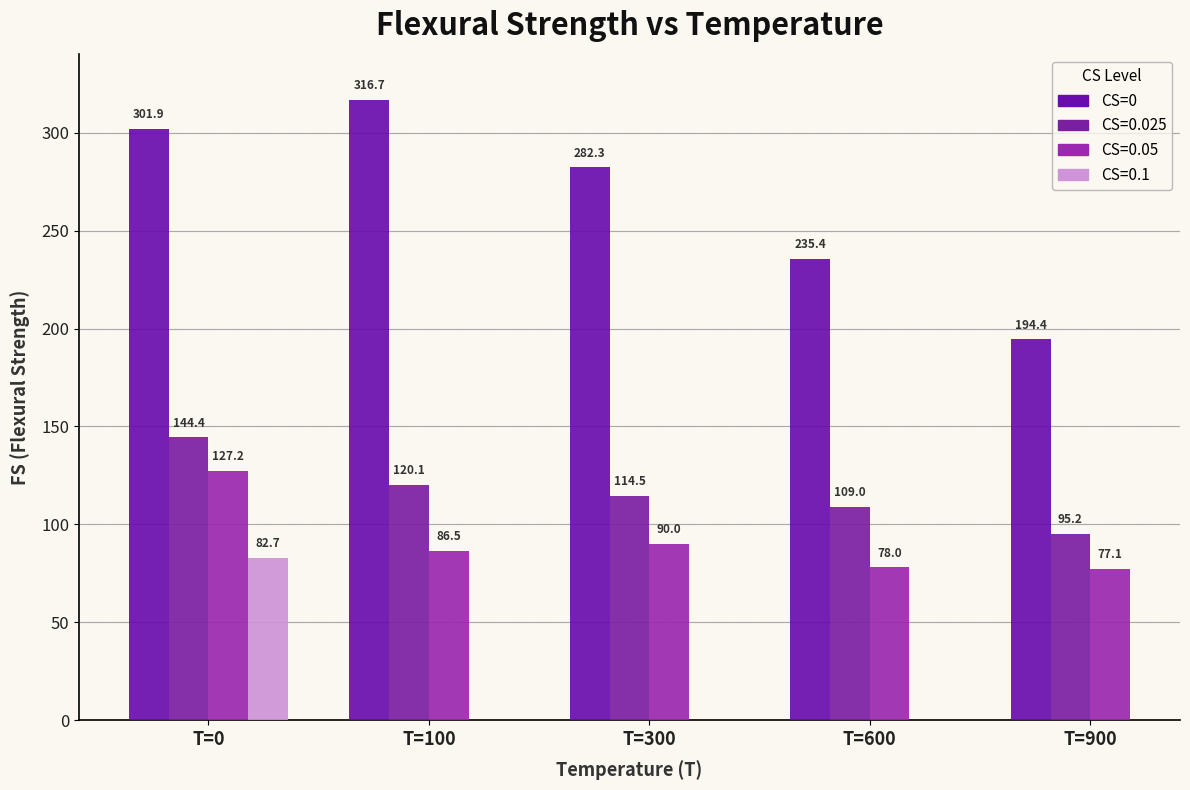

What is the difference between the values at T=300 and T=900?

87.9